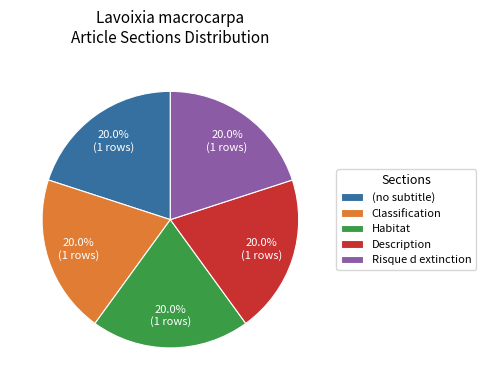

Is there a majority slice in this chart?

No